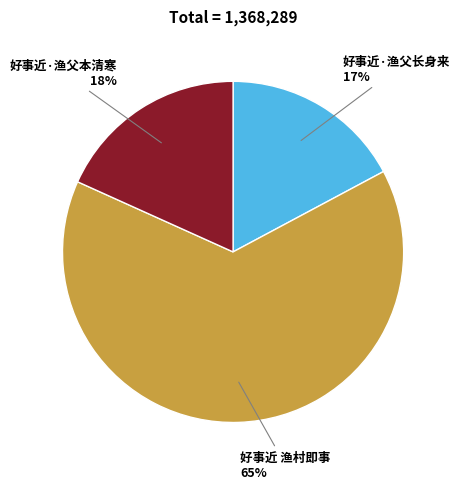

Is there any slice that represents more than half of the pie?

Yes